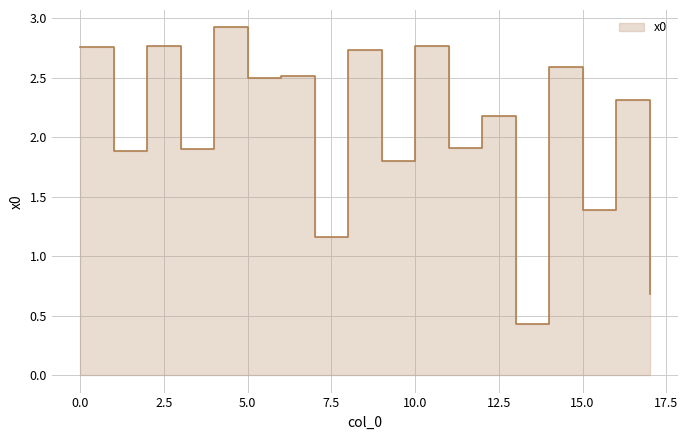

At which category does the data reach its first local peak?

2